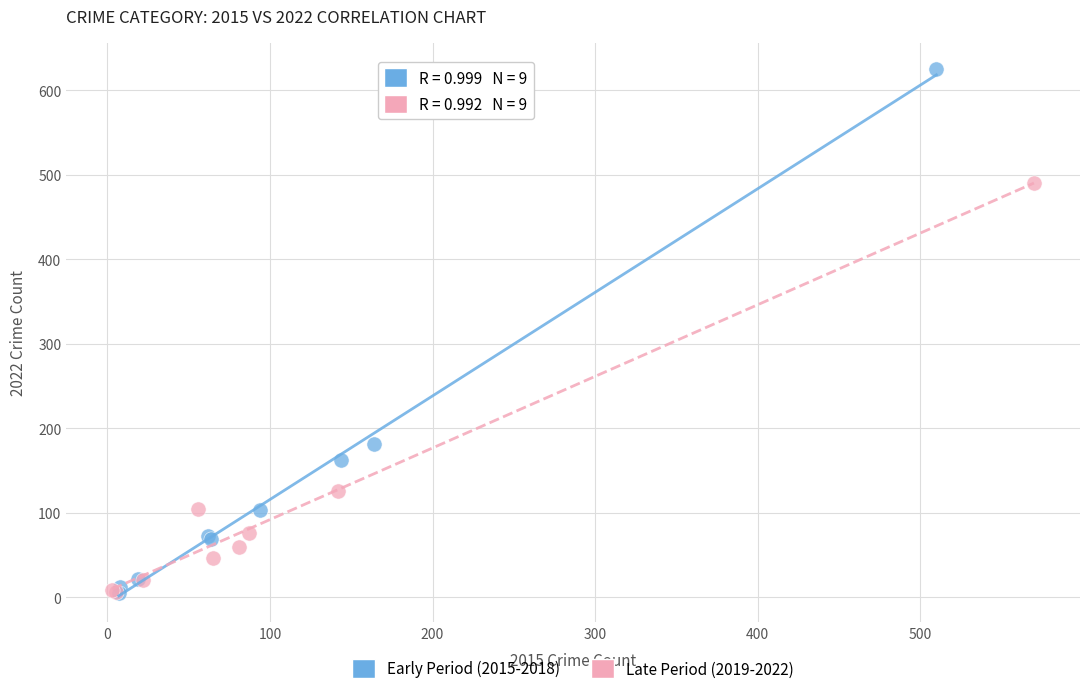

Which series contains the highest Y value?

Early Period (2015-2018)